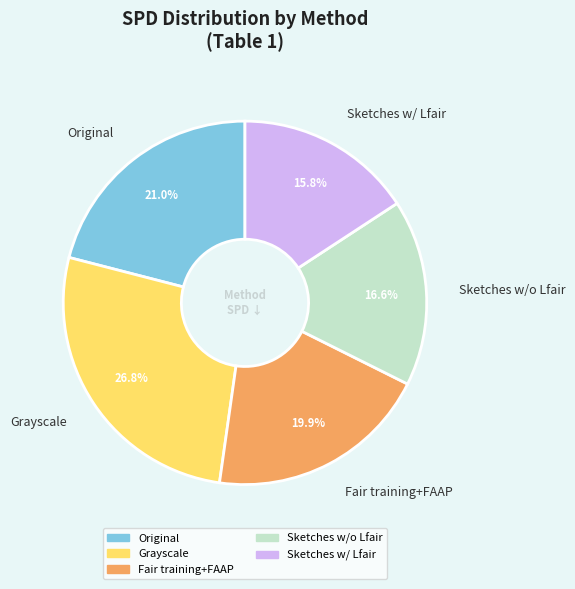

To the nearest percent, what is the difference between the Original and Fair training+FAAP slice percentages?

1%